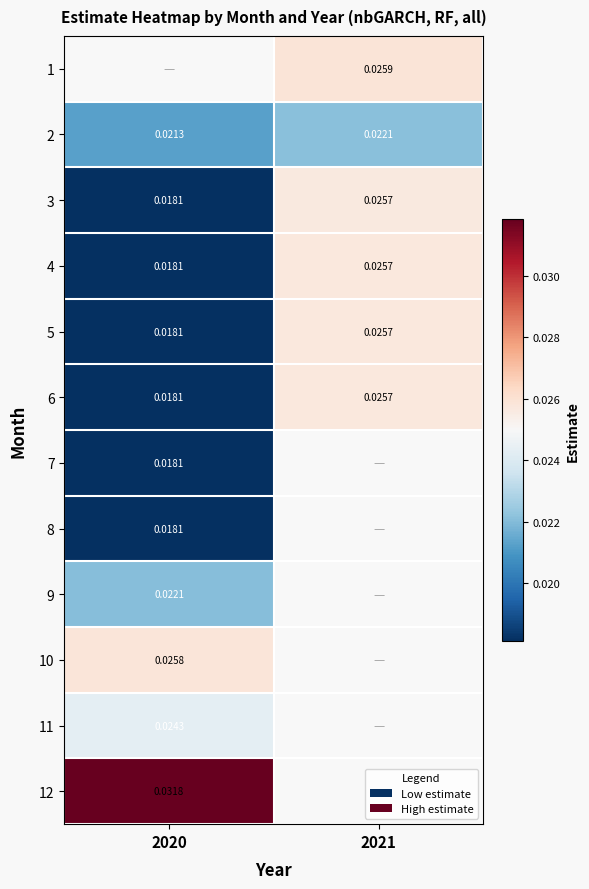

At which label is 4 closest to 0?

2020